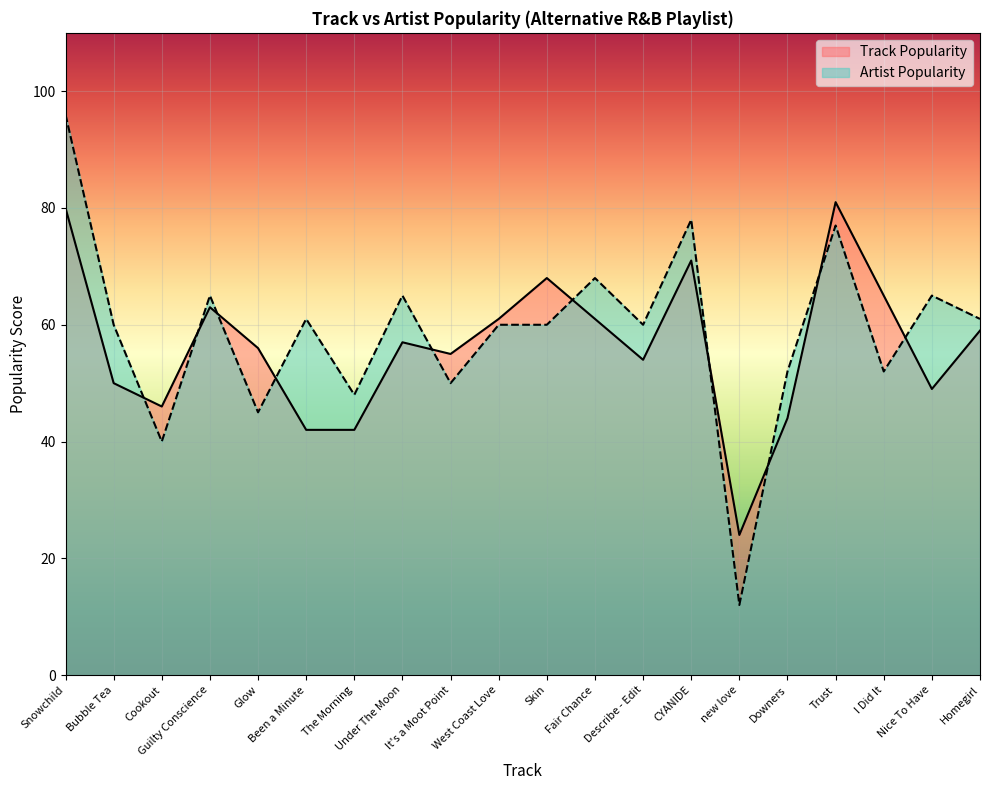

Reading left to right, list all the values displayed in this chart.

Track Popularity: Snowchild=80	Bubble Tea=50	Cookout=46	Guilty Conscience=63	Glow=56	Been a Minute=42	The Morning=42	Under The Moon=57	It's a Moot Point=55	West Coast Love=61	Skin=68	Fair Chance=61	Describe - Edit=54	CYANIDE=71	new love=24	Downers=44	Trust=81	I Did It=65	Nice To Have=49	Homegirl=59
Artist Popularity: Snowchild=96	Bubble Tea=60	Cookout=40	Guilty Conscience=65	Glow=45	Been a Minute=61	The Morning=48	Under The Moon=65	It's a Moot Point=50	West Coast Love=60	Skin=60	Fair Chance=68	Describe - Edit=60	CYANIDE=78	new love=12	Downers=52	Trust=77	I Did It=52	Nice To Have=65	Homegirl=61